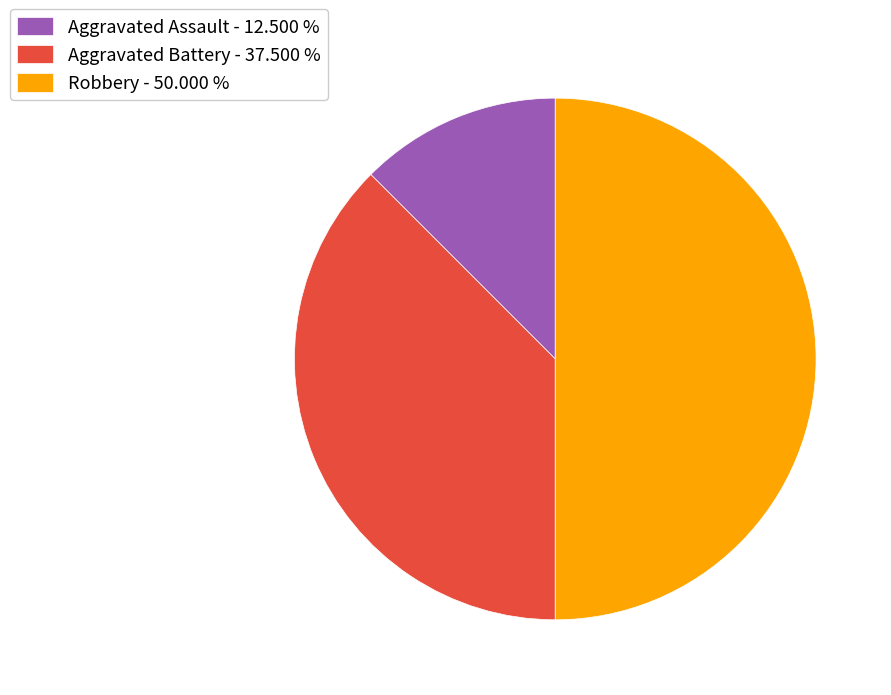

Do Aggravated Assault - 12.500 % and Robbery - 50.000 % together represent more than half of the pie?

Yes